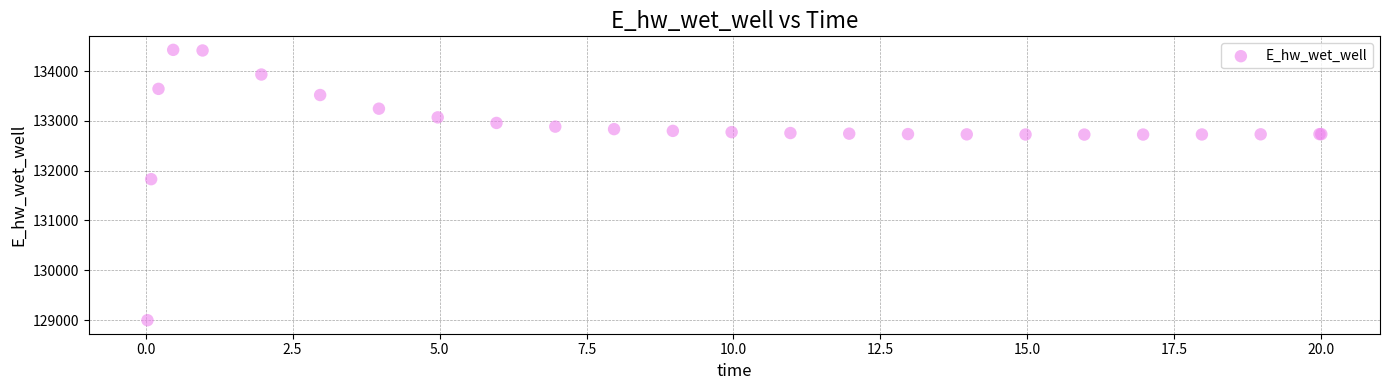

What Y value in the scatter plot is closest to 131712?

131830.0